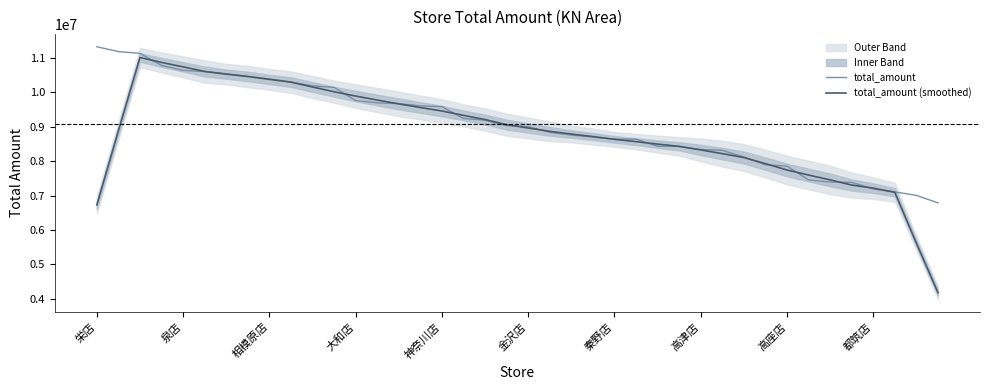

Is it true that total_amount equals 11320012.0 at 栄店?

True